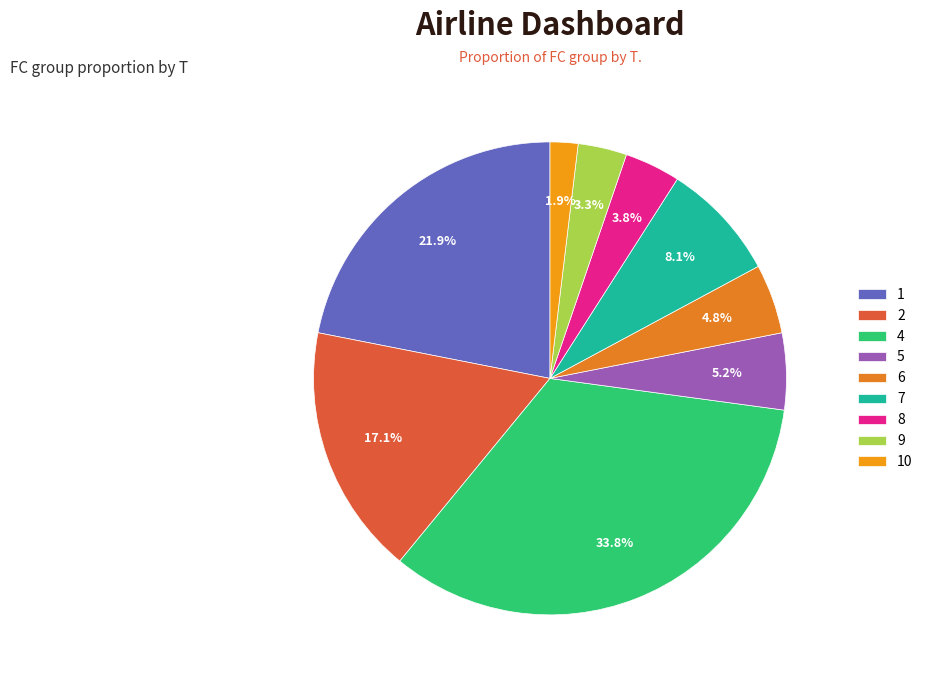

True or false: 1 accounts for 1% of the total.

False